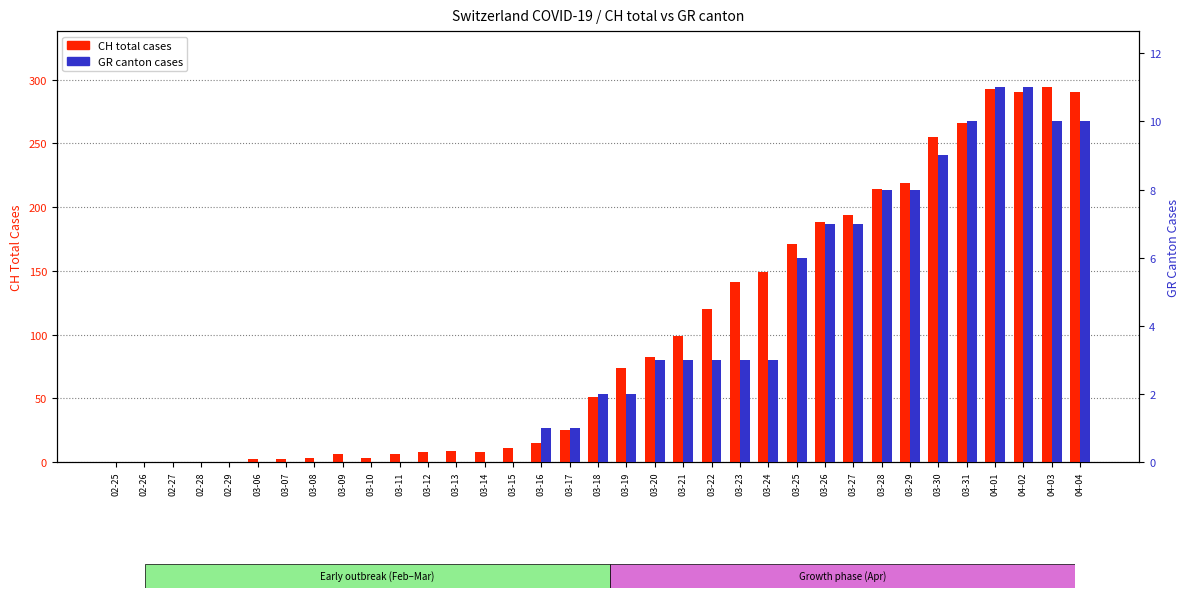

Which category has the highest value across all series?

04-03